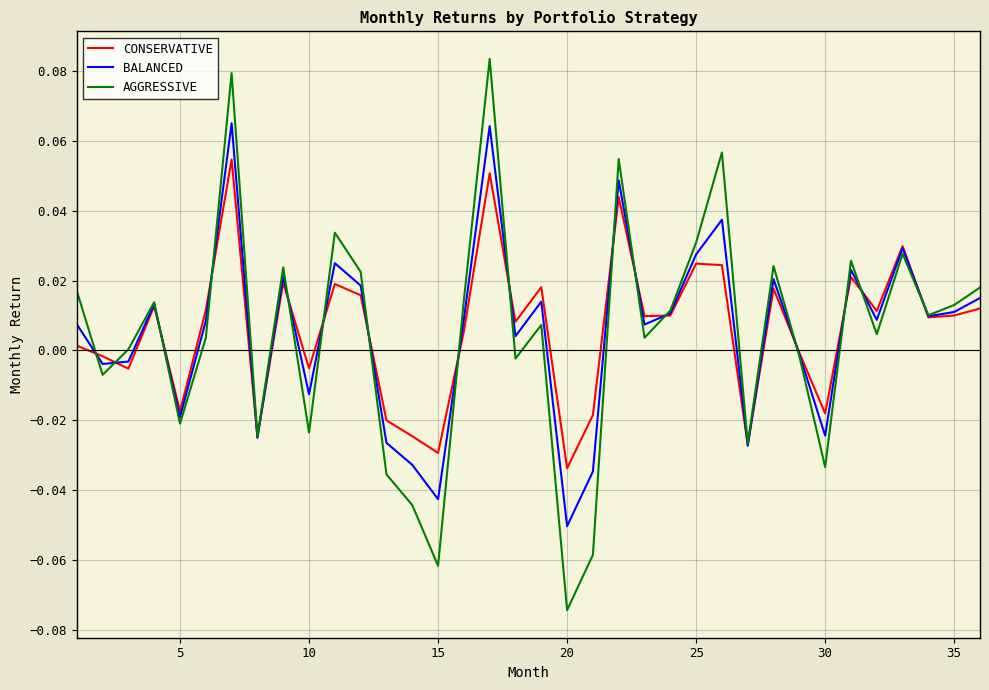

Which series has the largest range (max minus min)?

AGGRESSIVE